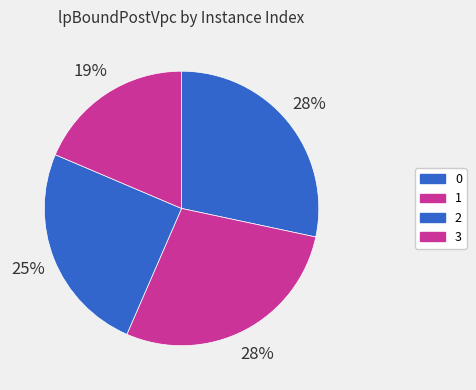

Count the number of slices in the pie.

4